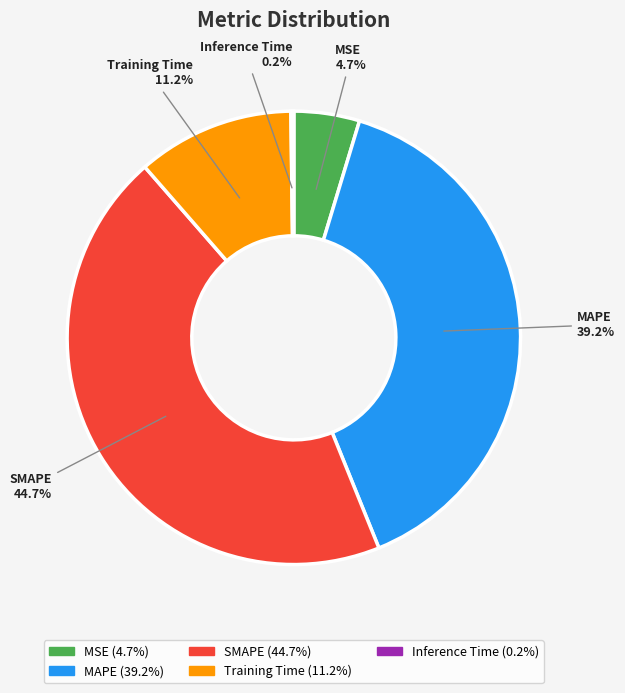

The Training Time slice represents 11% of the pie. True or false?

True